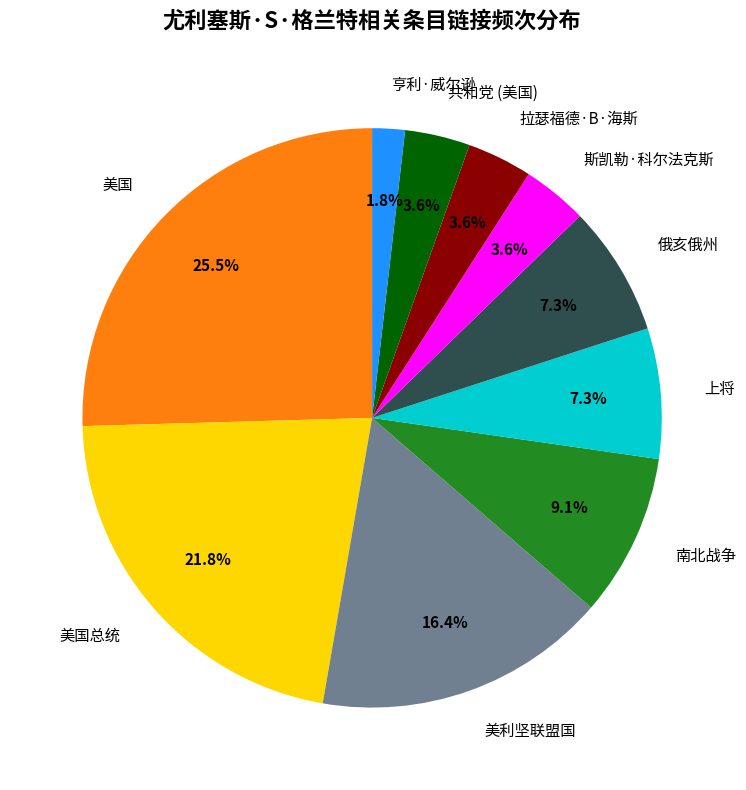

Combined, do 美利坚联盟国 and 斯凯勒·科尔法克斯 account for over 50%?

No